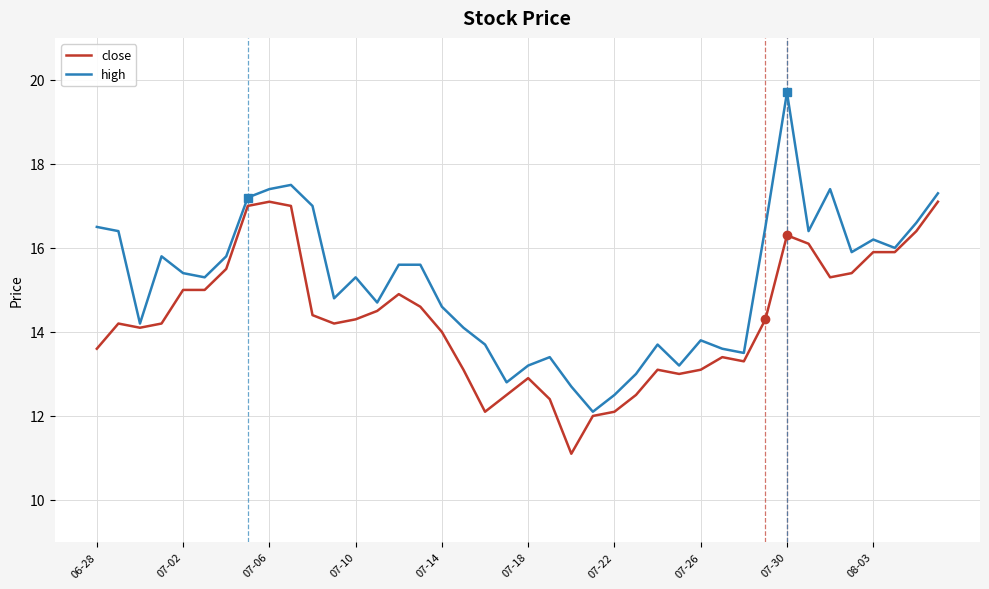

True or false: high and close intersect in this chart.

False